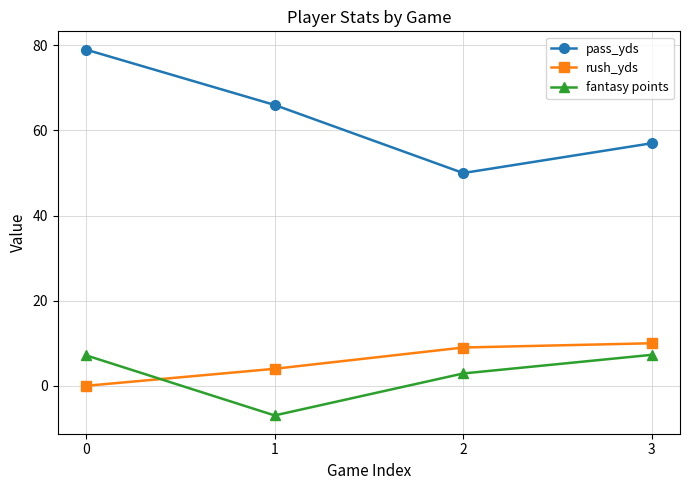

How many data points in fantasy points are above 7?

2